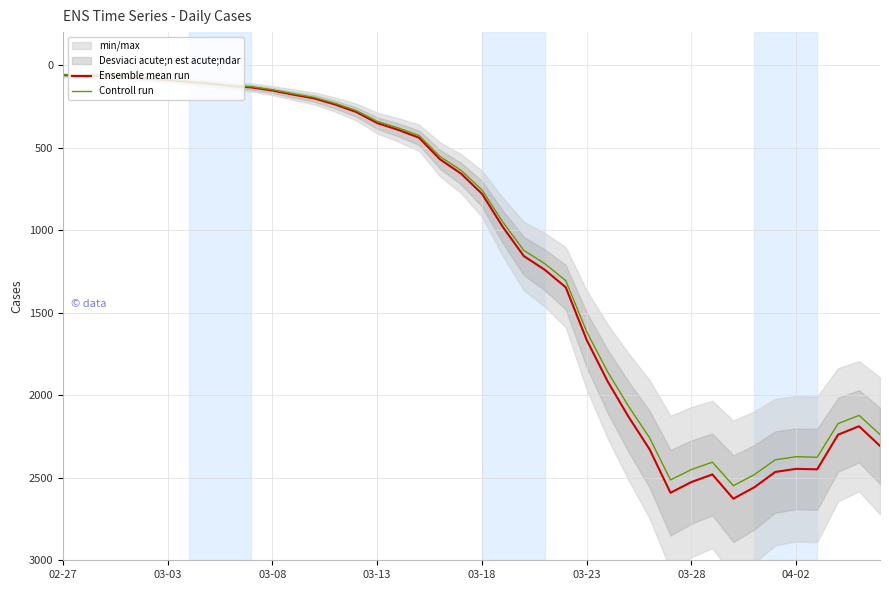

At 03-18, list the series in order from smallest to largest.

Controll run, Ensemble mean run